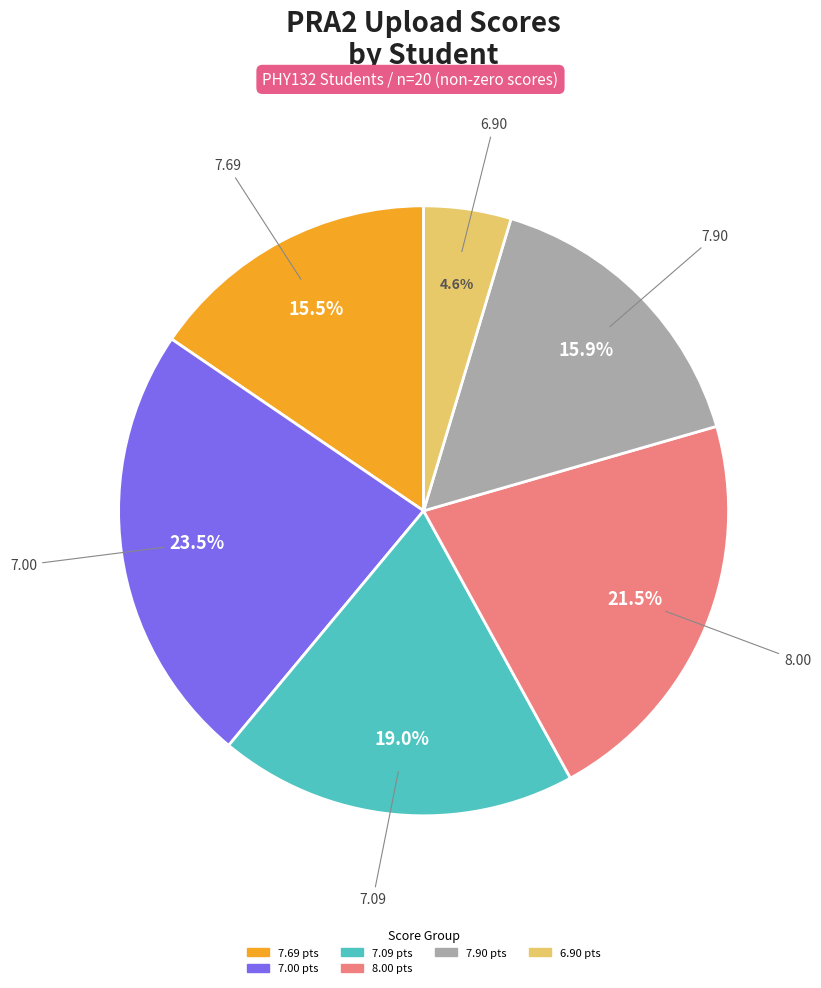

Does any single category account for the majority?

No